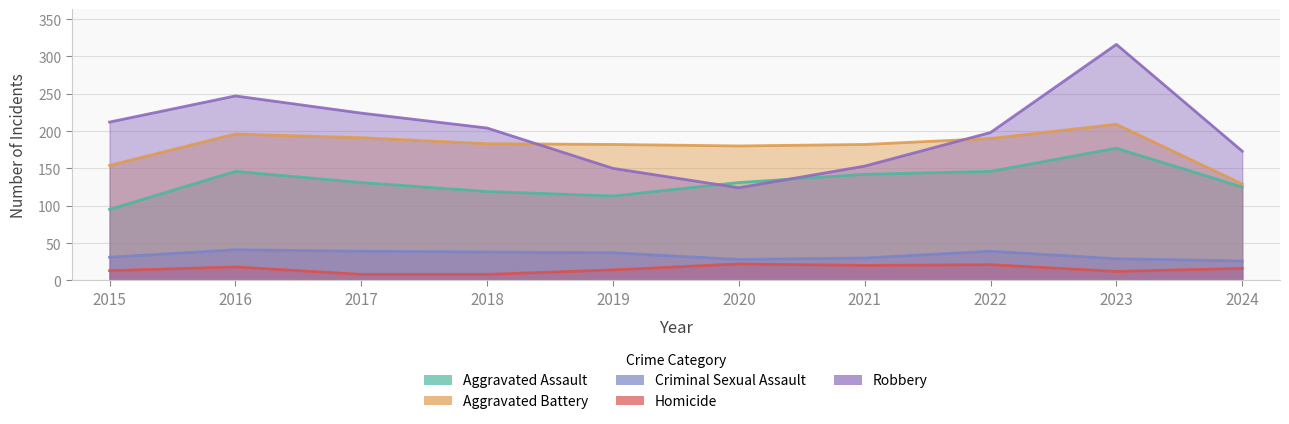

True or false: Aggravated Battery and Aggravated Assault intersect in this chart.

False